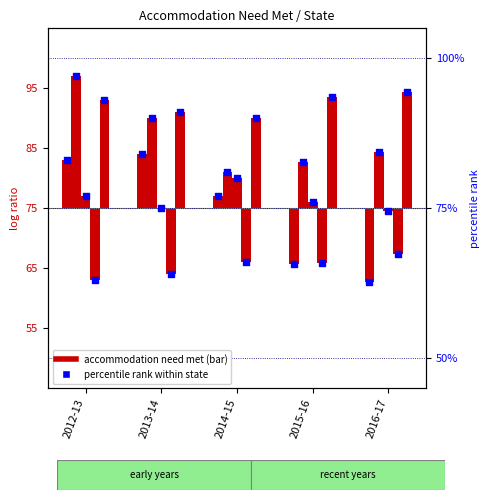

At which category is the sum across all series the highest?

2012-13